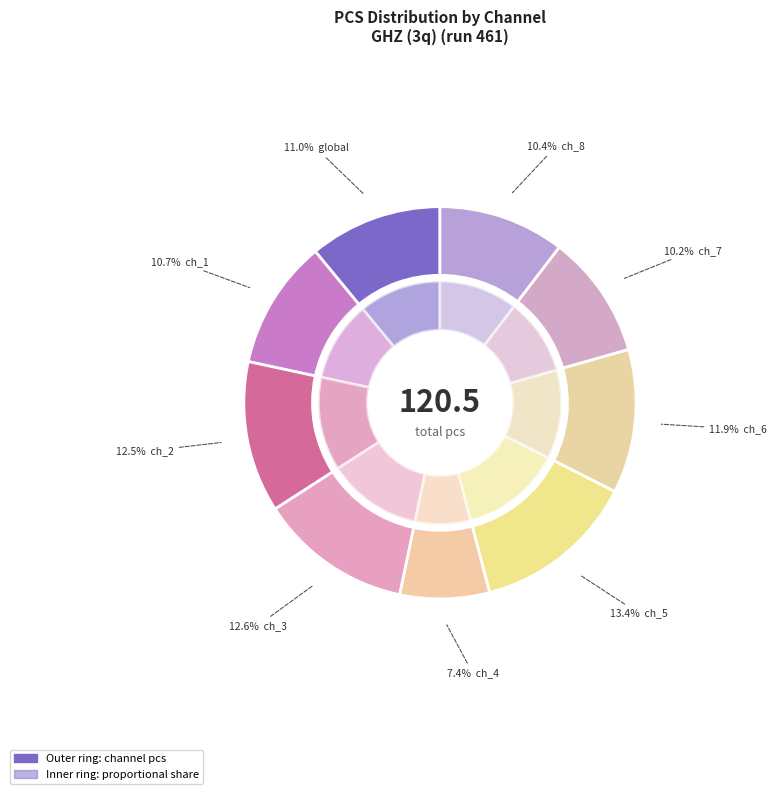

How many slices are in this pie chart?

9